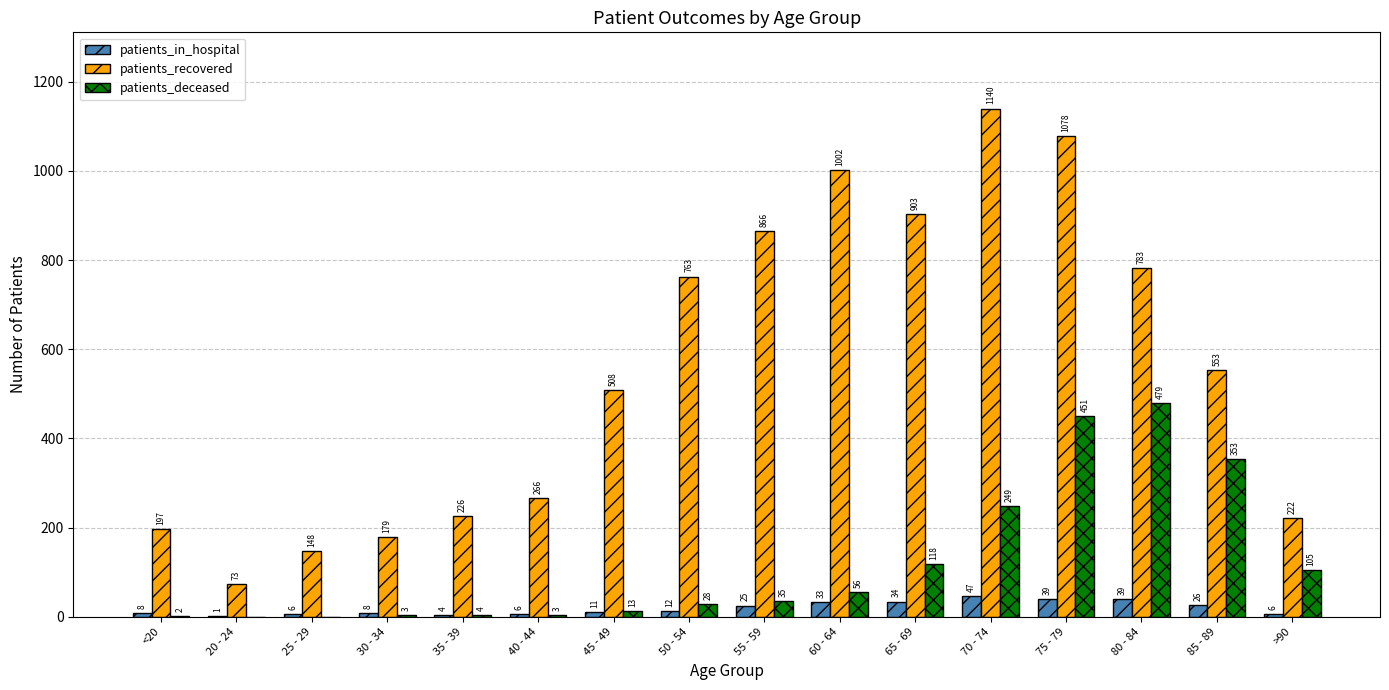

What value does the patients_recovered series have at 40 - 44, to the nearest 50?

250